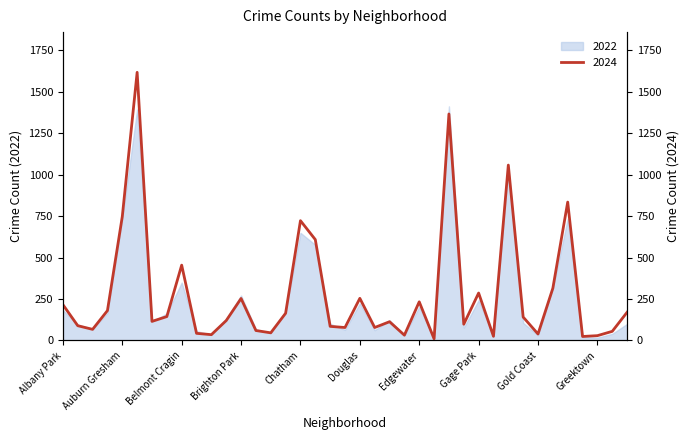

What is the average value?

282